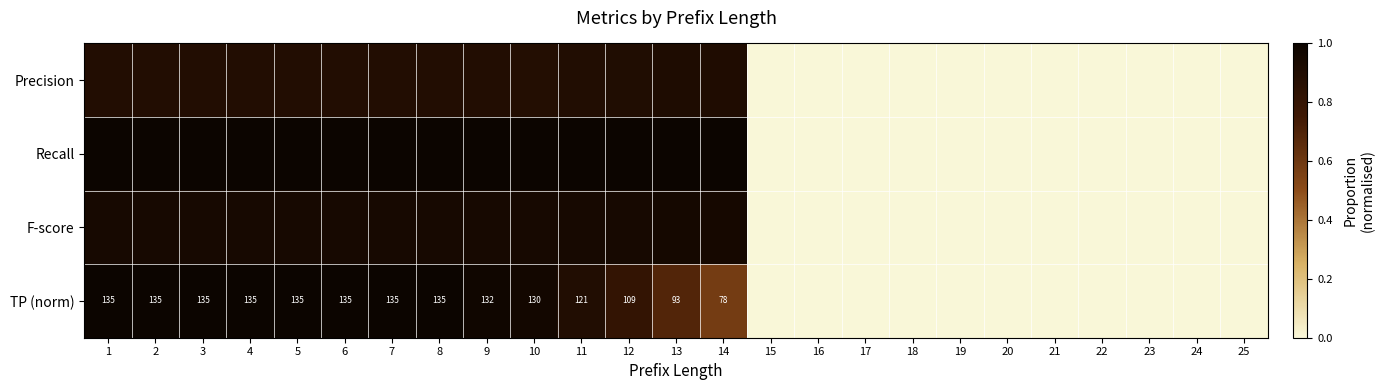

True or false: TP (norm) has a value of 1.6 at 10.

False